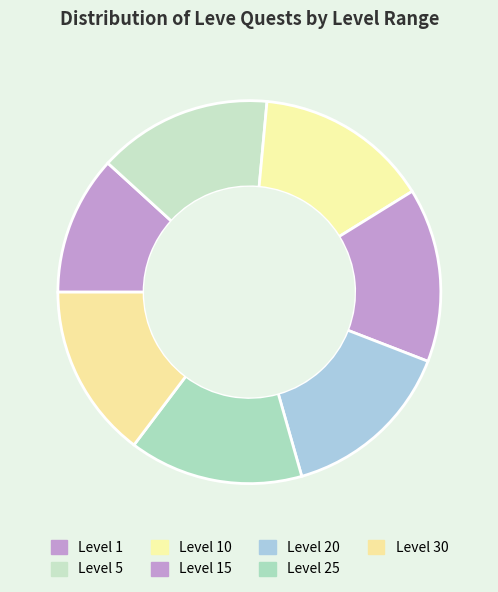

Is there any slice that represents more than half of the pie?

No